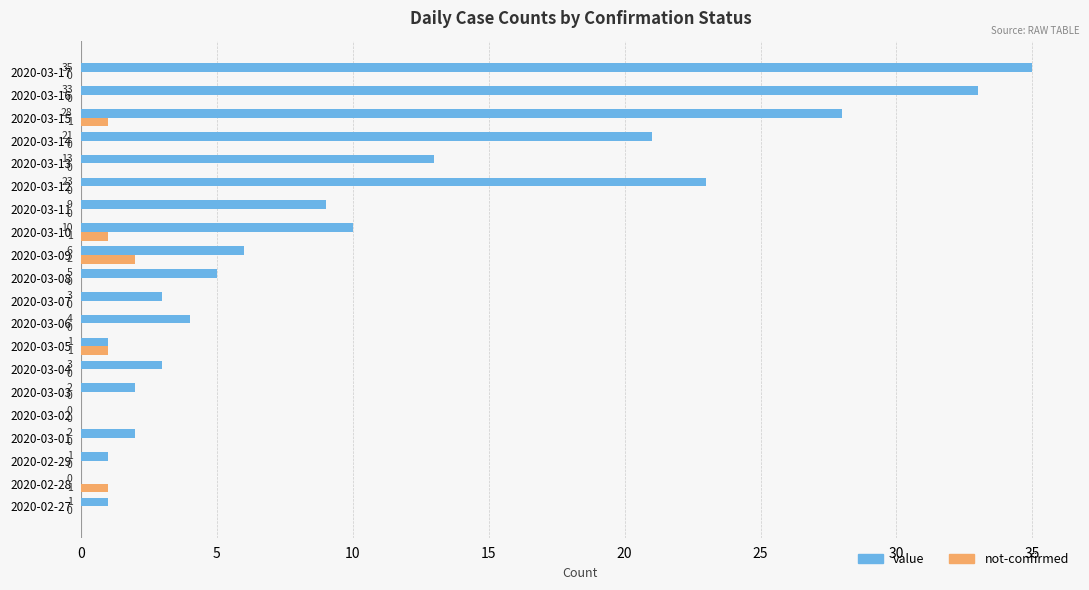

True or false: value has a value of 3 at 2020-03-07.

True